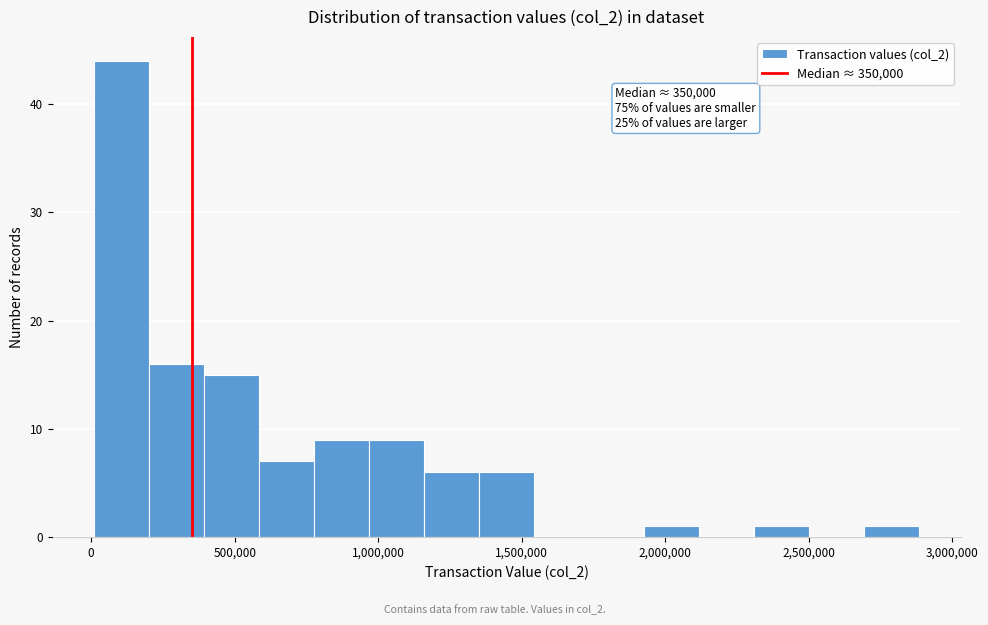

Around what value on the x-axis is the tallest bar? Give the approximate position of its centre, as read against the axis.

100000